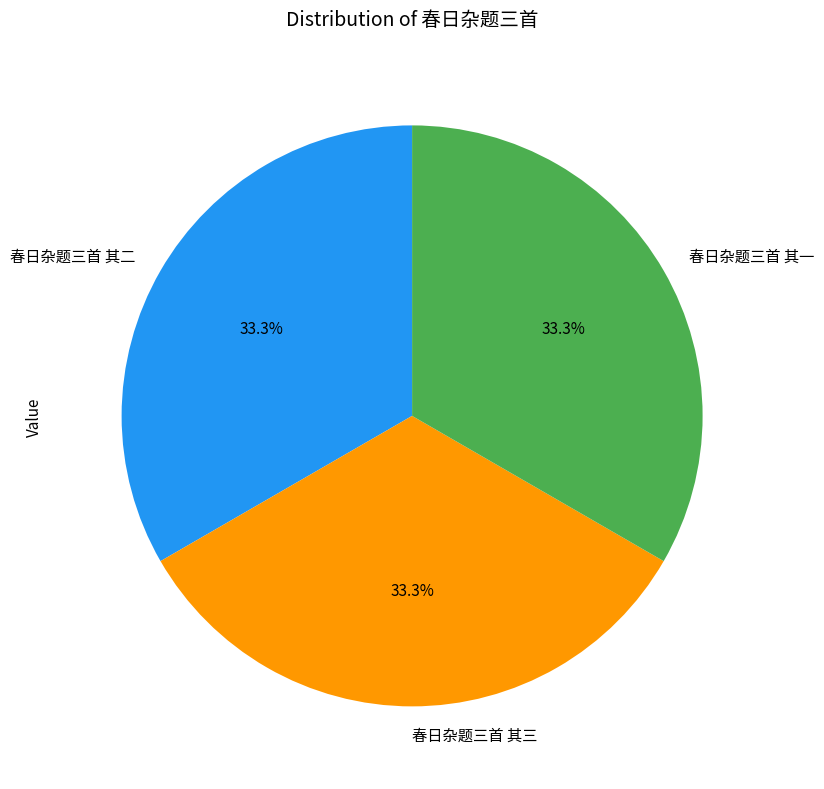

To the nearest percent, what portion does 春日杂题三首 其二 represent?

33%